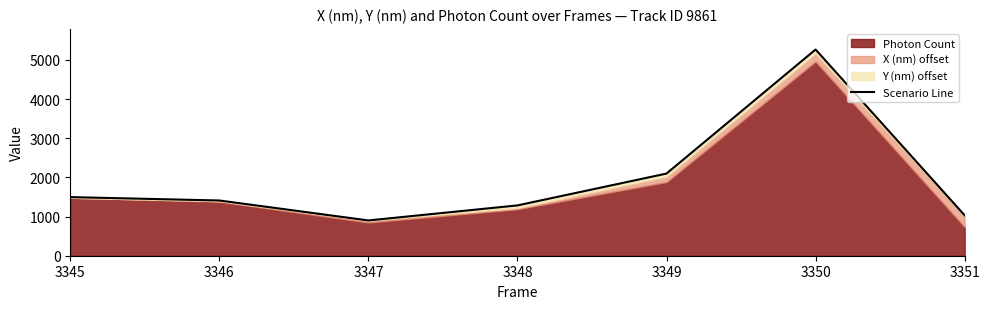

Reading left to right, list all the values displayed in this chart.

1497.5	1410.8	901.2	1285.3	2098.6	5267.5	1032.9